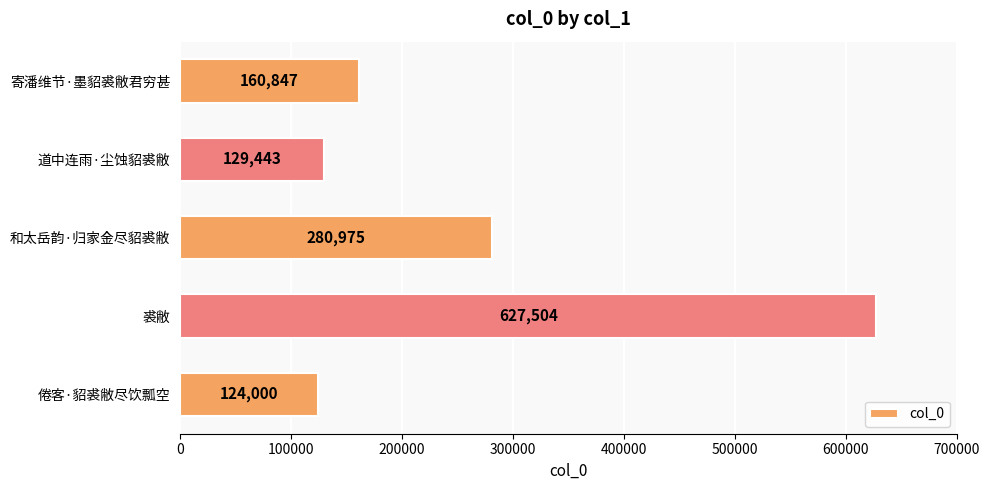

True or false: the data shows 204060 at 道中连雨·尘蚀貂裘敝.

False